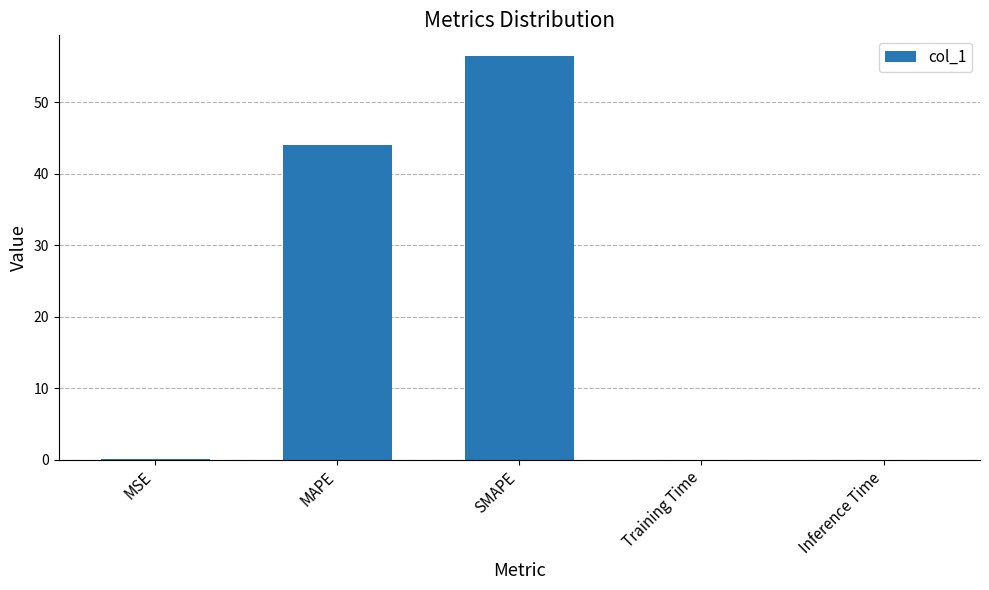

The value at MAPE is 44.1. True or false?

True